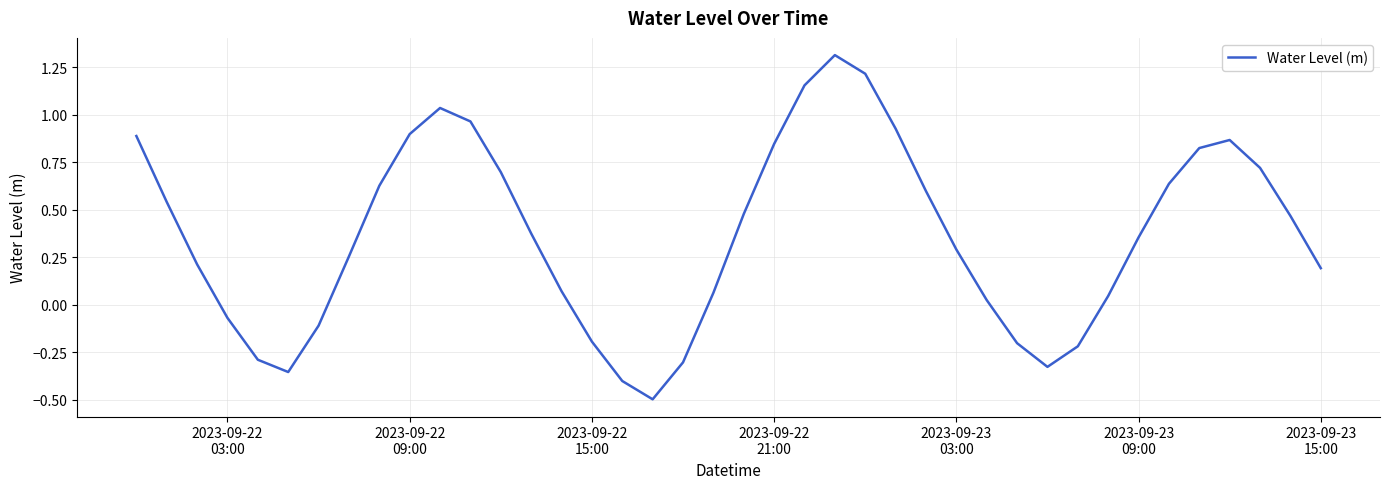

What is the greatest value displayed?

1.3